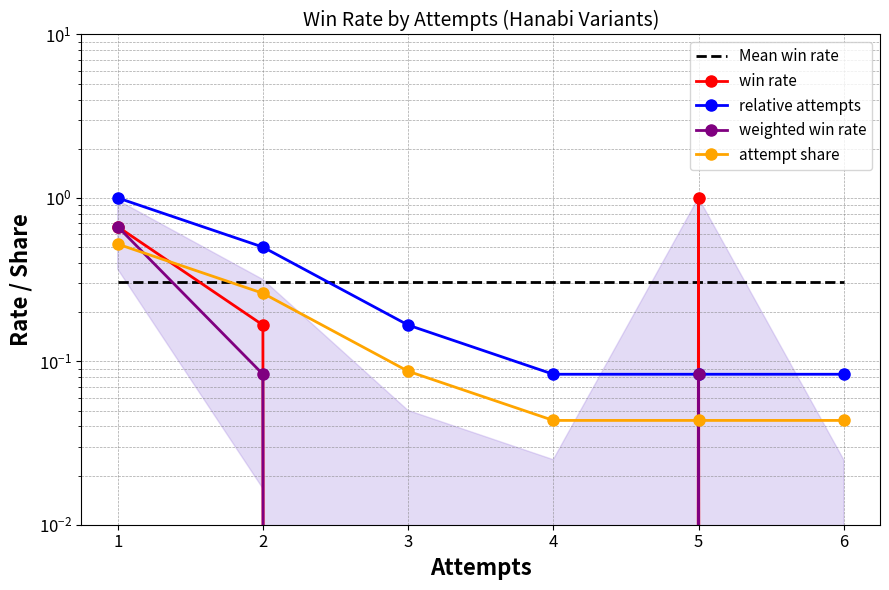

How many distinct data groups are displayed?

5